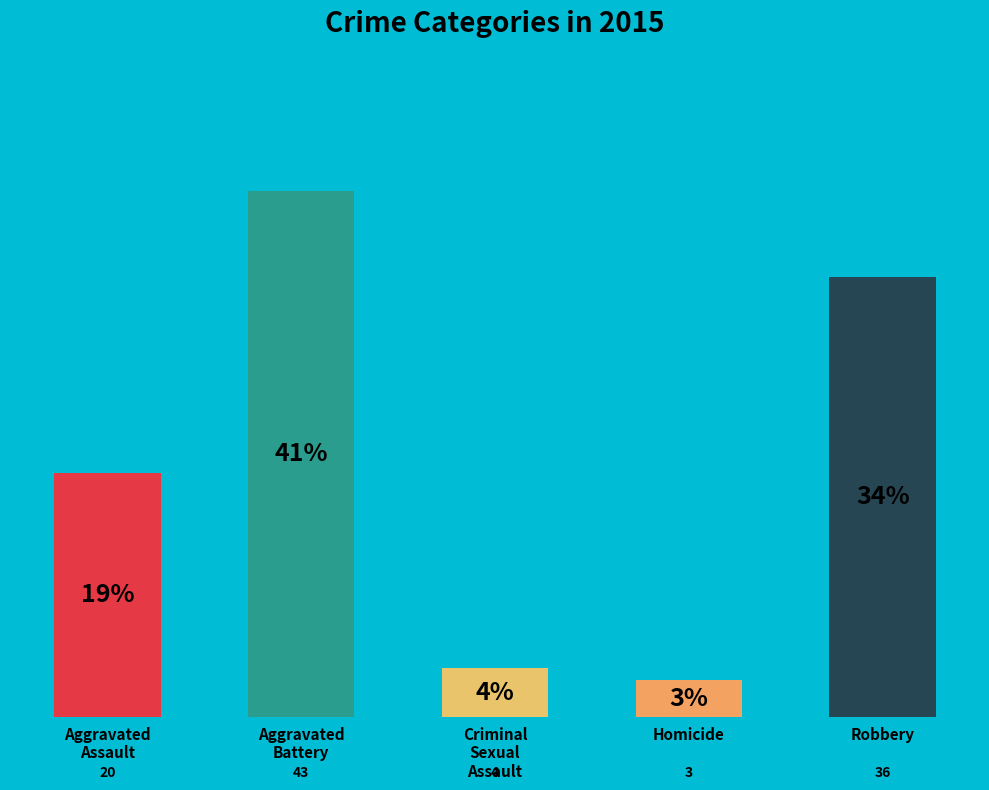

What is the greatest value displayed?

43